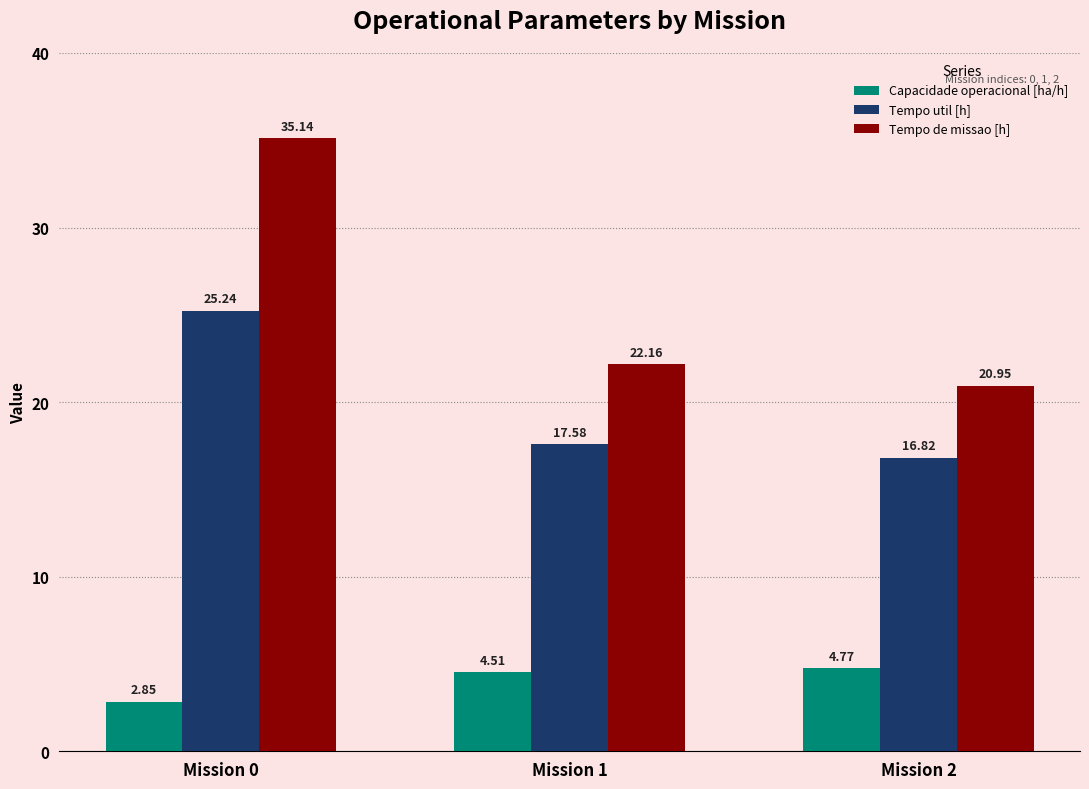

Is it true that Tempo util [h] equals 29.7 at Mission 2?

False